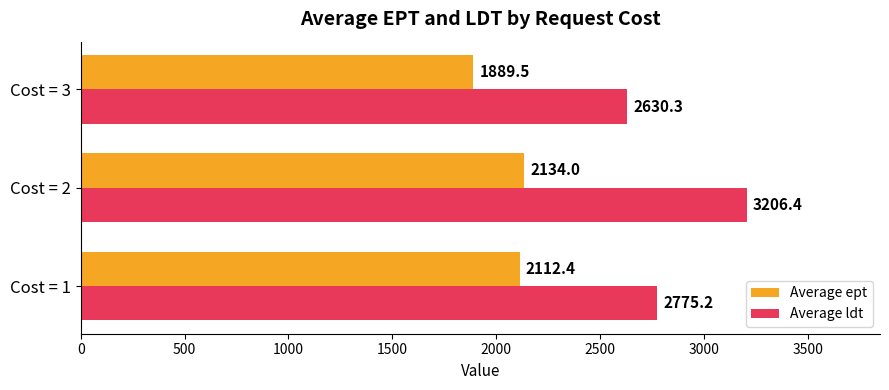

At which category does the chart reach its peak across all series?

Cost = 2